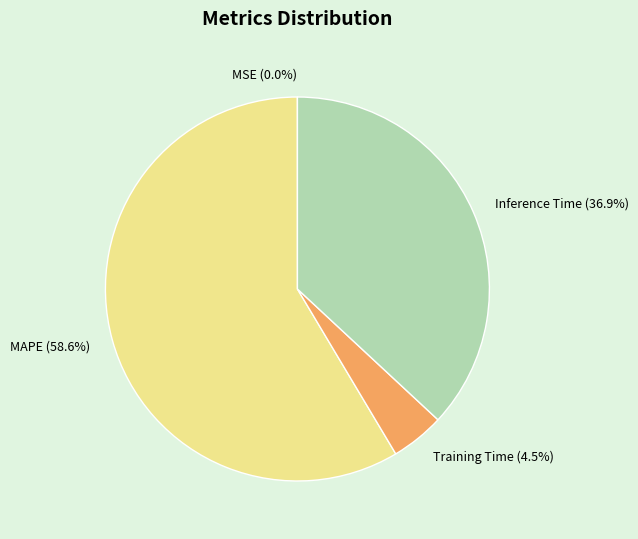

Is the sum of Training Time and MAPE greater than half?

Yes